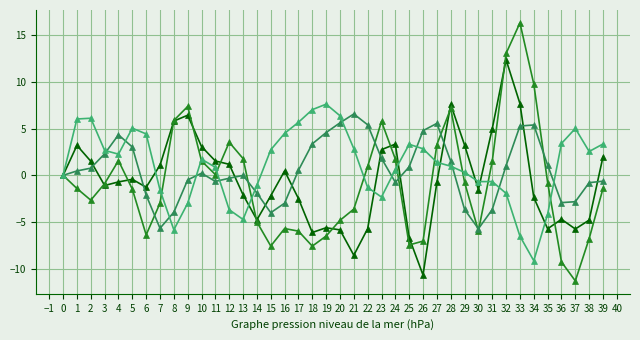

What is the spread (max minus min) of values at 22?

11.1